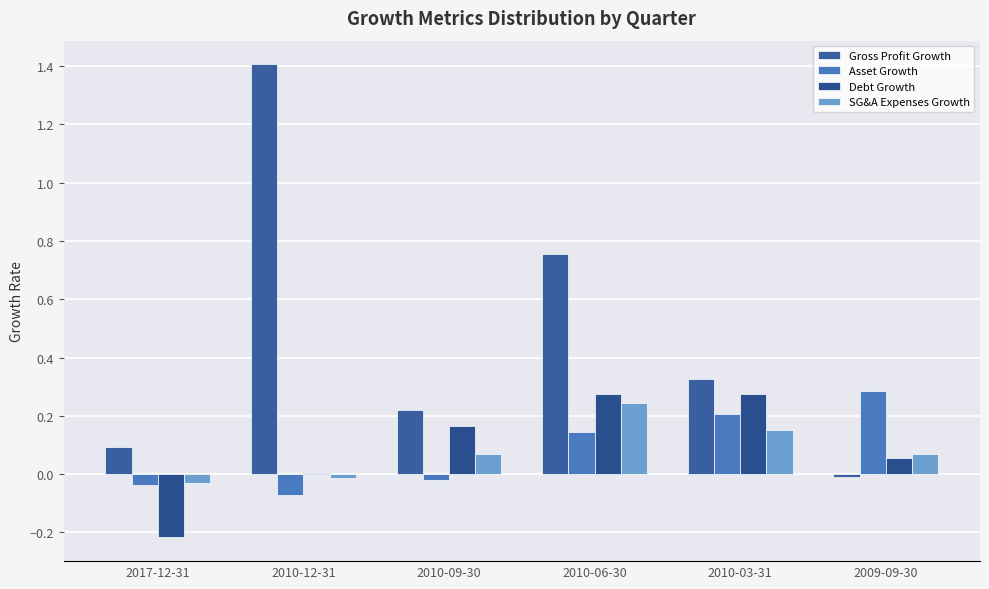

Where is Debt Growth nearest to the value 0?

2010-12-31